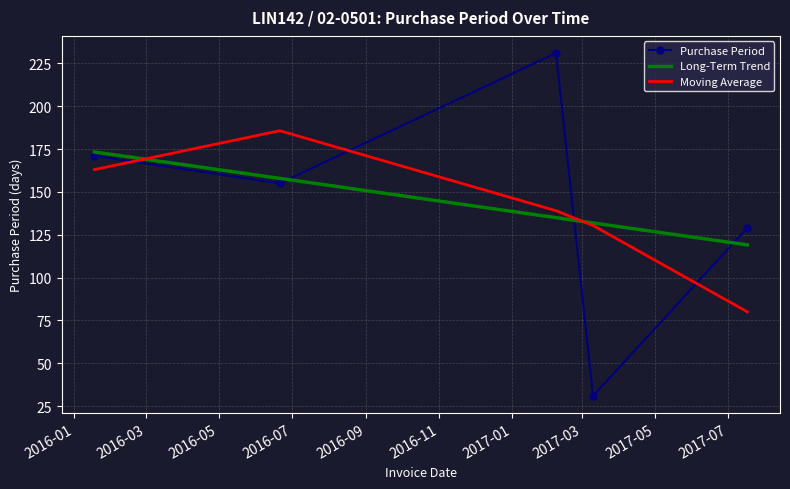

What is the difference between the maximum and minimum values in the Moving Average series?

105.7